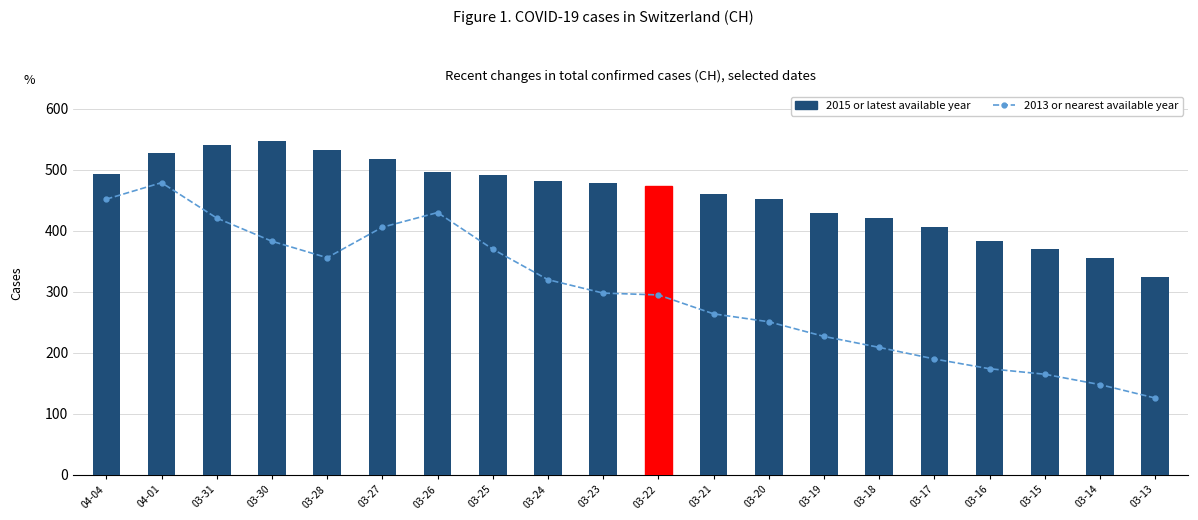

Is the value of 2013 or nearest available year at 03-20 greater than the value of 2015 or latest available year at 03-30?

No